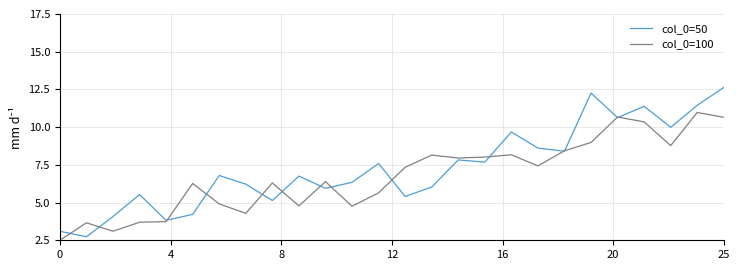

Which series has the largest range (max minus min)?

col_0=50